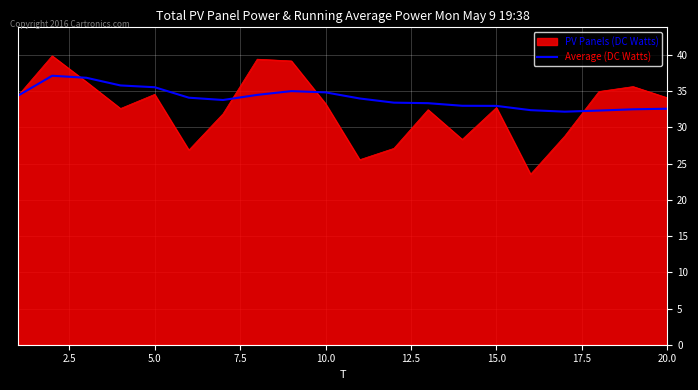

List the series in order of their peak value, highest first.

PV Panels (DC Watts), Average (DC Watts)